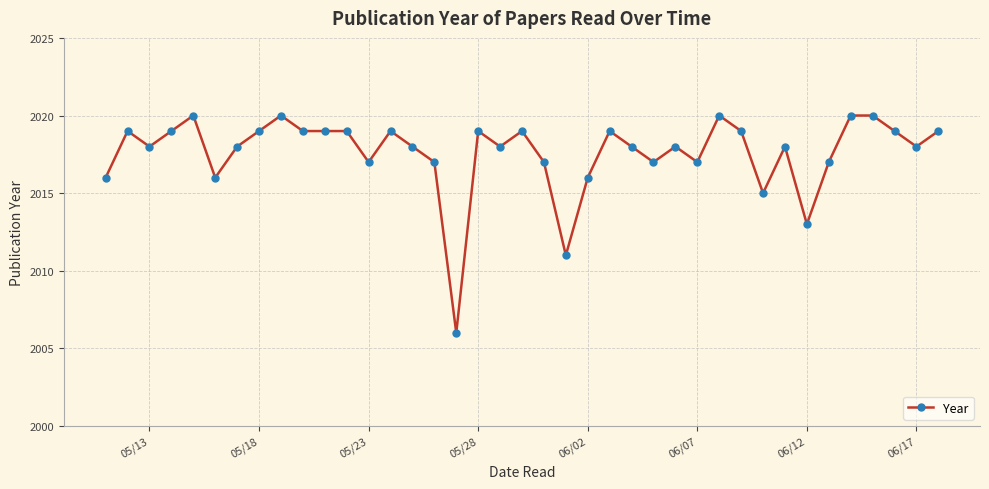

What is the maximum value shown in the chart?

2020